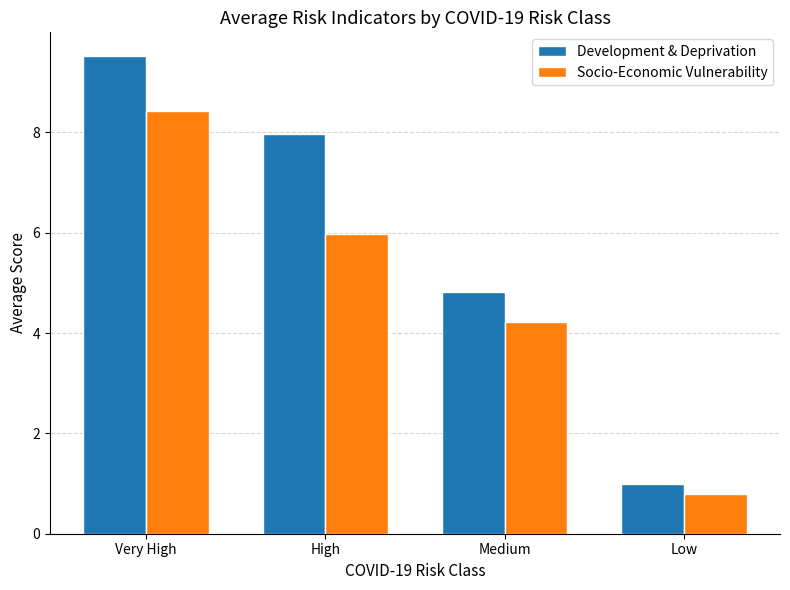

Where does the Development & Deprivation series first go above 7?

Very High